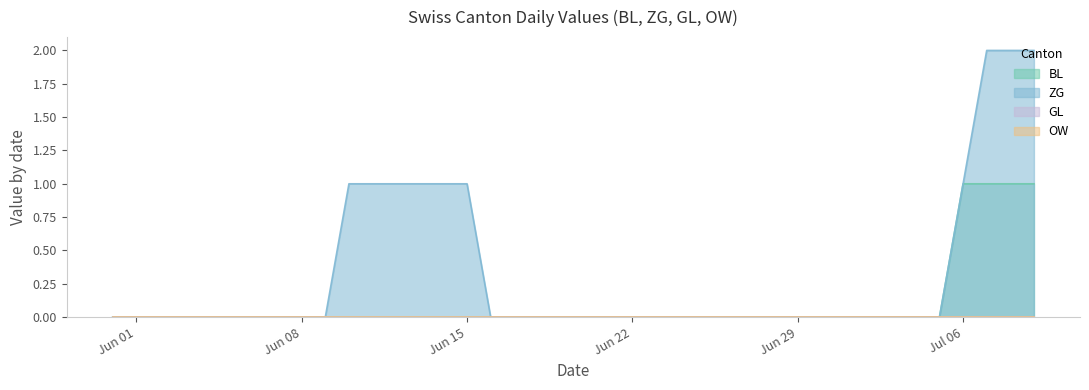

List the labels in order of OW value, largest first.

2020-05-31, 2020-06-01, 2020-06-02, 2020-06-03, 2020-06-04, 2020-06-05, 2020-06-06, 2020-06-07, 2020-06-08, 2020-06-09, 2020-06-10, 2020-06-11, 2020-06-12, 2020-06-13, 2020-06-14, 2020-06-15, 2020-06-16, 2020-06-17, 2020-06-18, 2020-06-19, 2020-06-20, 2020-06-21, 2020-06-22, 2020-06-23, 2020-06-24, 2020-06-25, 2020-06-26, 2020-06-27, 2020-06-28, 2020-06-29, 2020-06-30, 2020-07-01, 2020-07-02, 2020-07-03, 2020-07-04, 2020-07-05, 2020-07-06, 2020-07-07, 2020-07-08, 2020-07-09